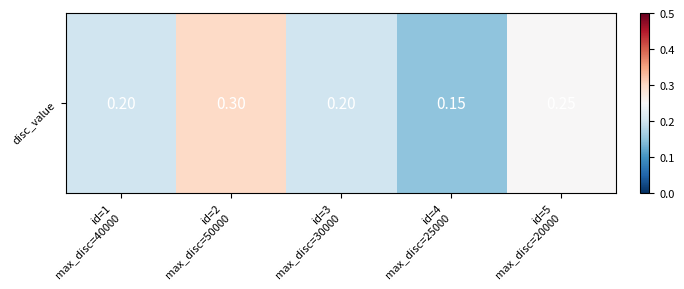

Reading left to right, what are all the values shown in this chart?

0.2	0.3	0.2	0.1	0.2